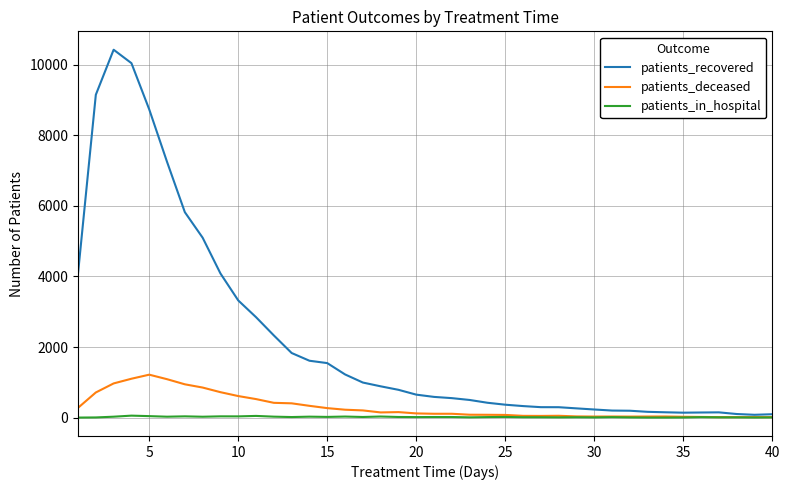

List the series in order of their peak value, lowest first.

patients_in_hospital, patients_deceased, patients_recovered